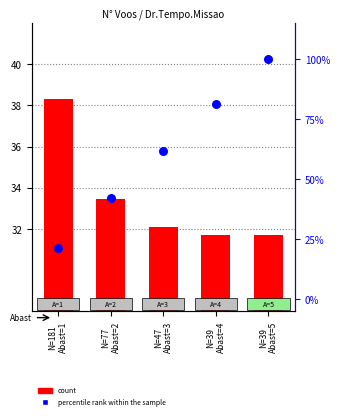

What are all the series names shown in the legend?

count, percentile rank within the sample